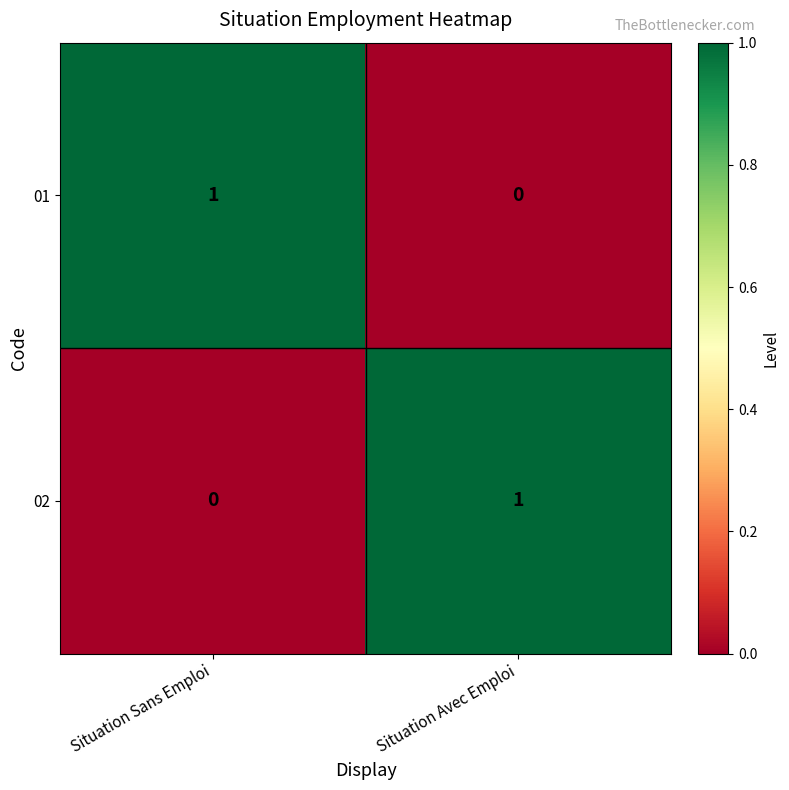

The 01 series shows 0 at Situation Avec Emploi. True or false?

True